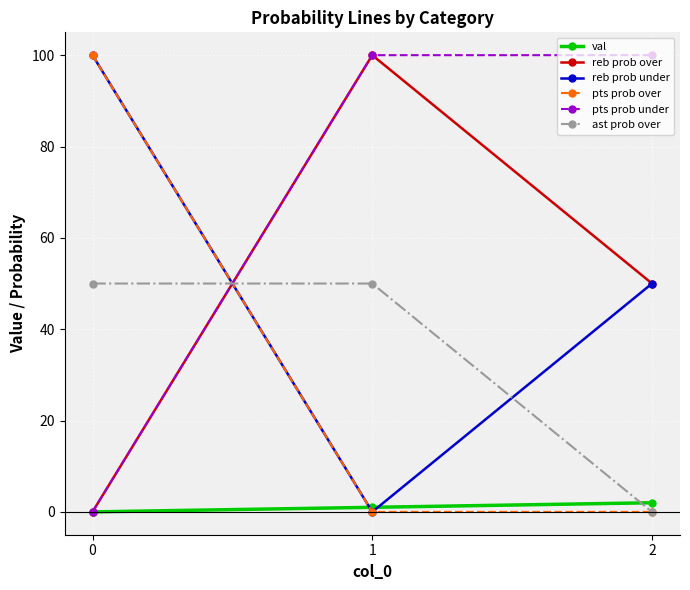

What is the greatest value displayed?

100